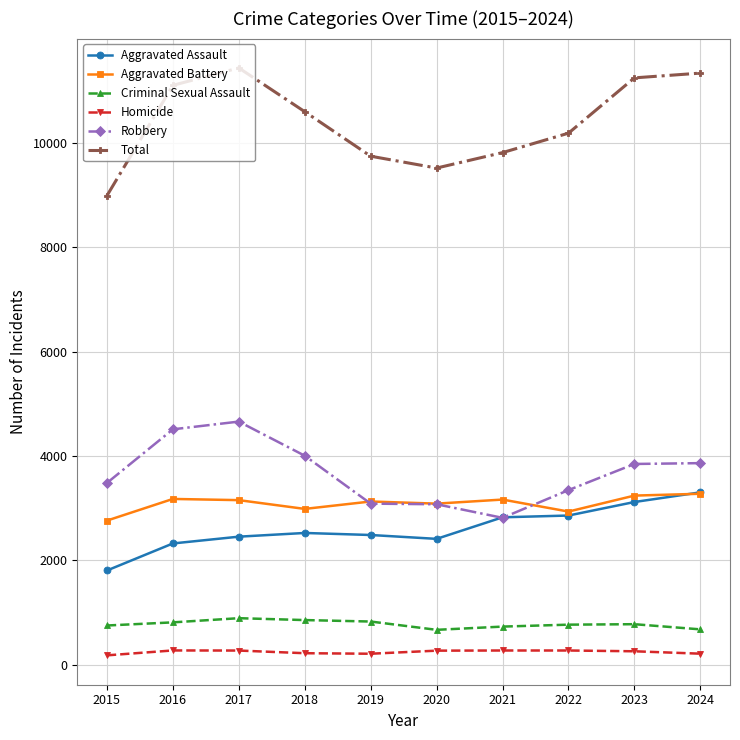

Between 2022 and 2023, which series saw the biggest shift?

Total